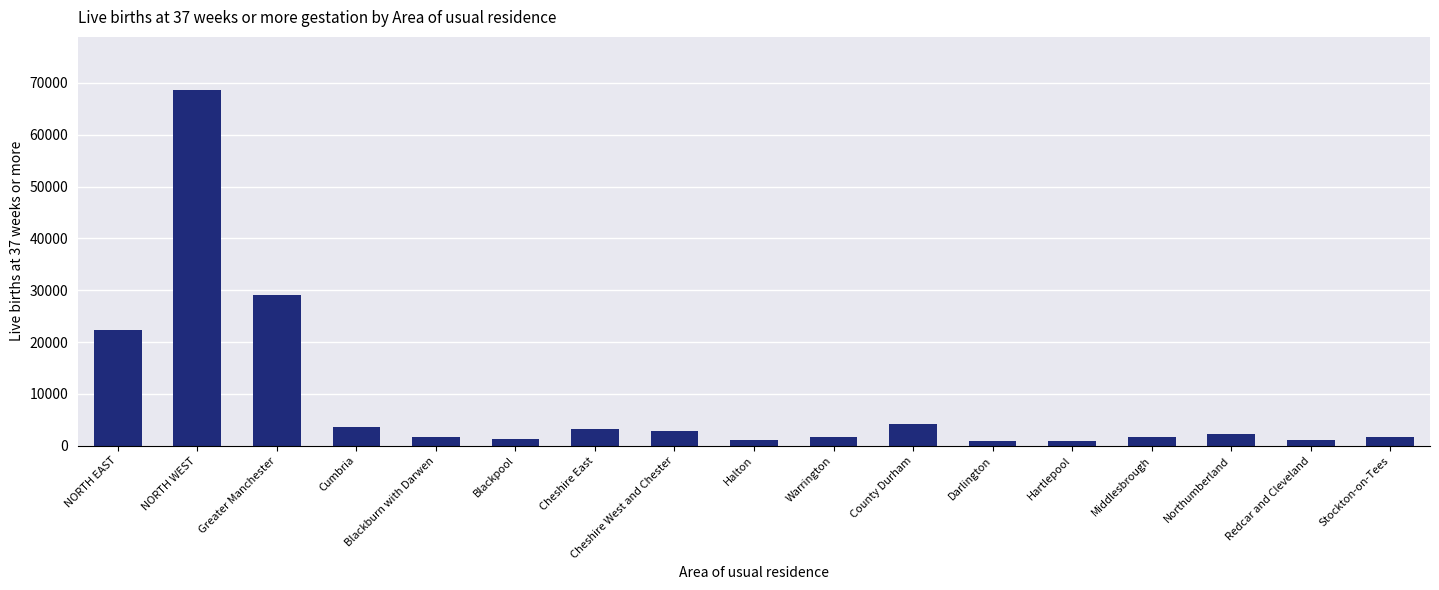

What is the change in value from Cheshire West and Chester to County Durham?

+1200